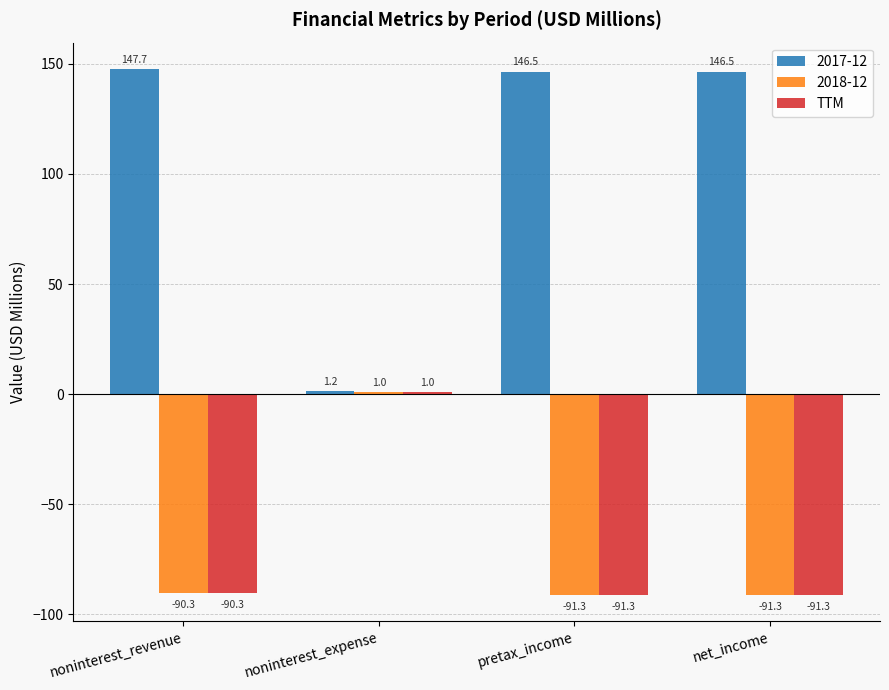

Where is 2018-12 nearest to the value -45?

noninterest_revenue